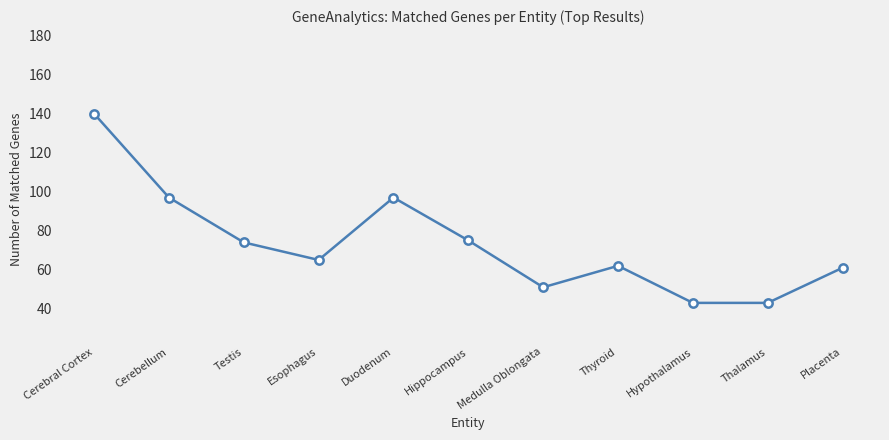

What is the label of the 5th point from the right?

Medulla Oblongata